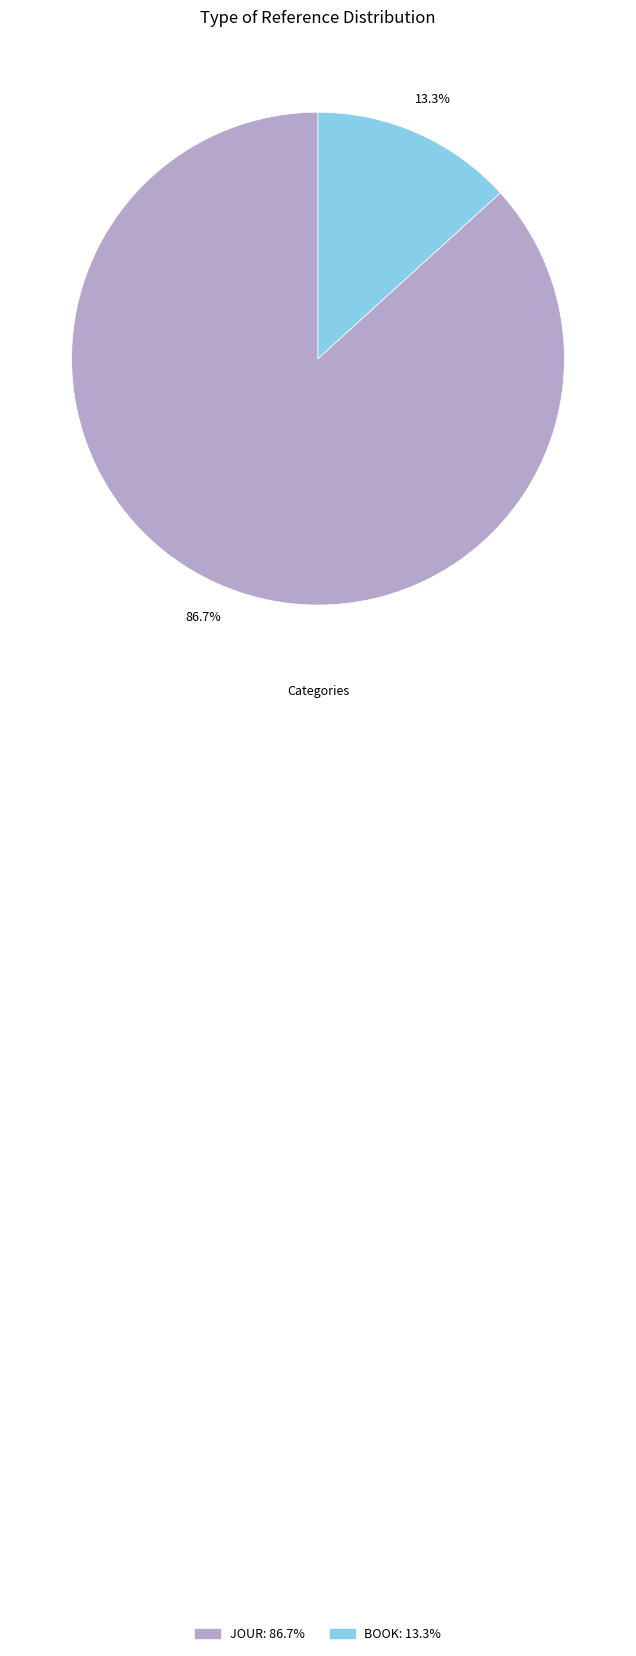

How many segments does this pie chart have?

2